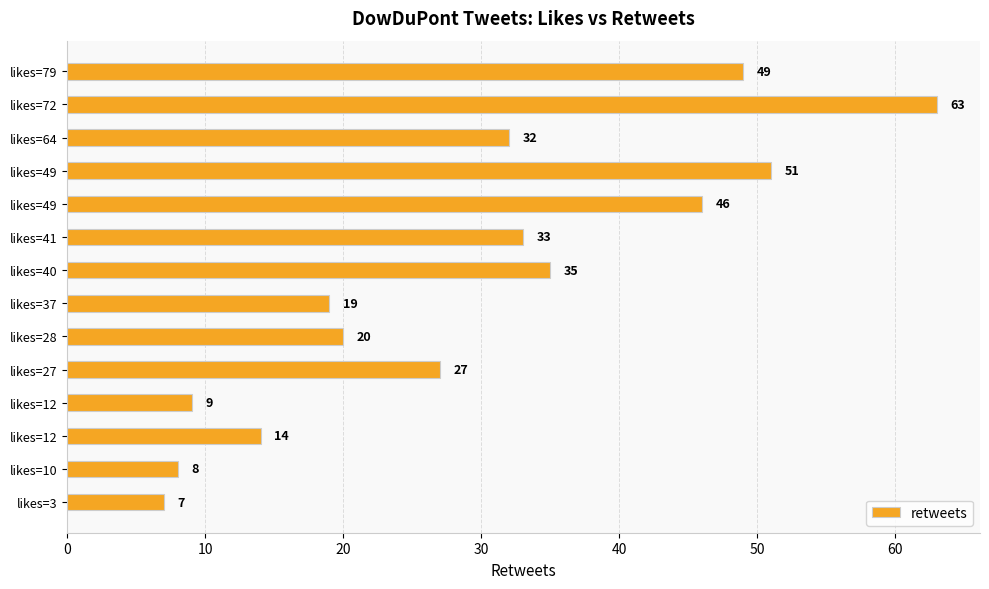

How many categories are shown in the chart?

14